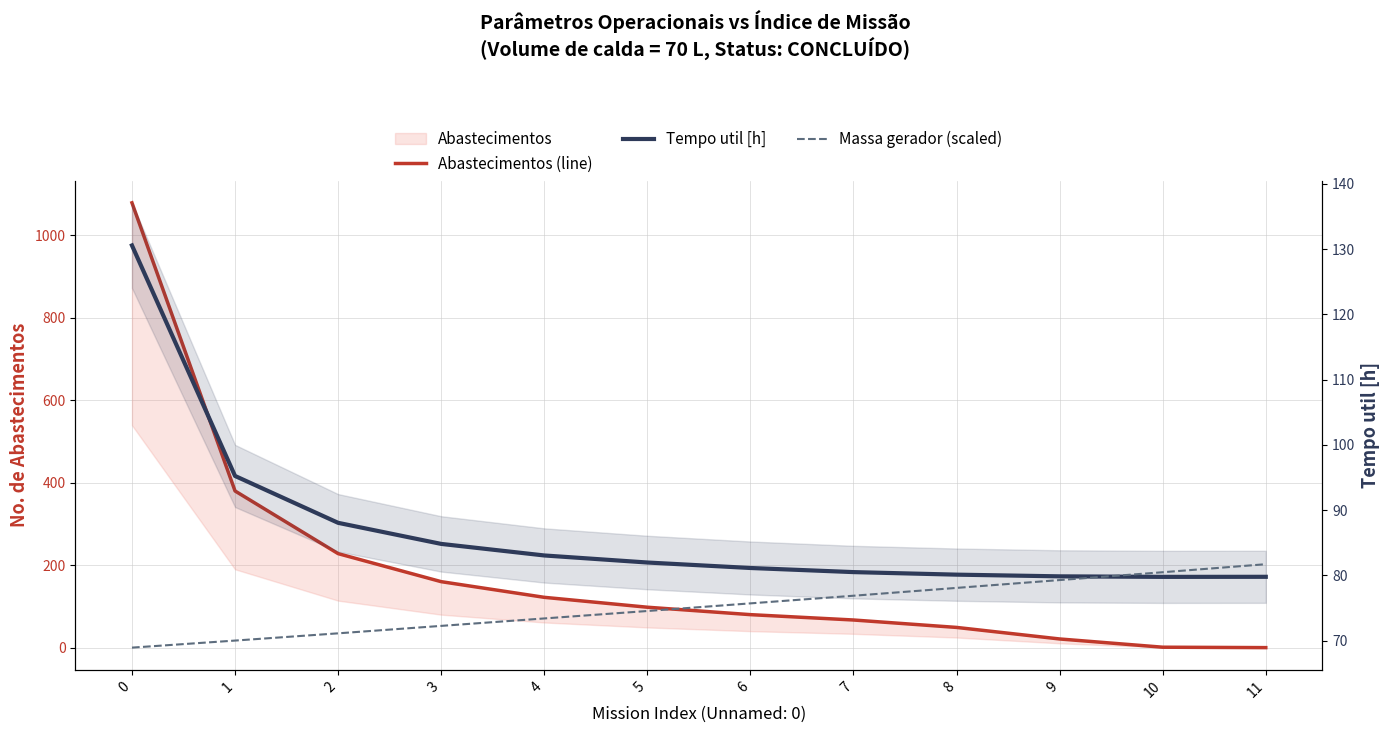

What is the difference between the maximum and minimum values in the Abastecimentos (line) series?

1079.0